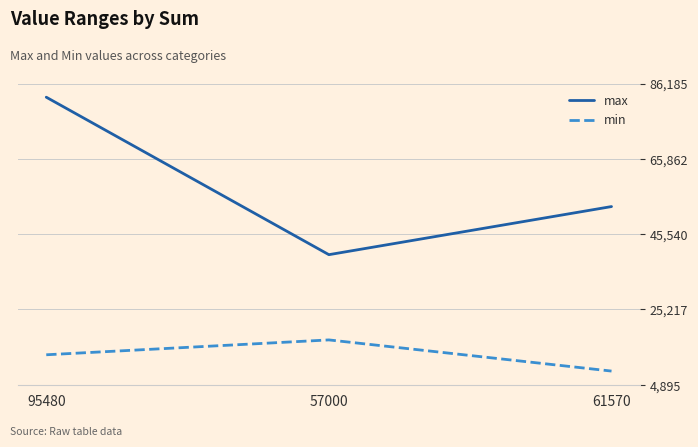

Rank the series at 61570 from lowest to highest value.

min, max